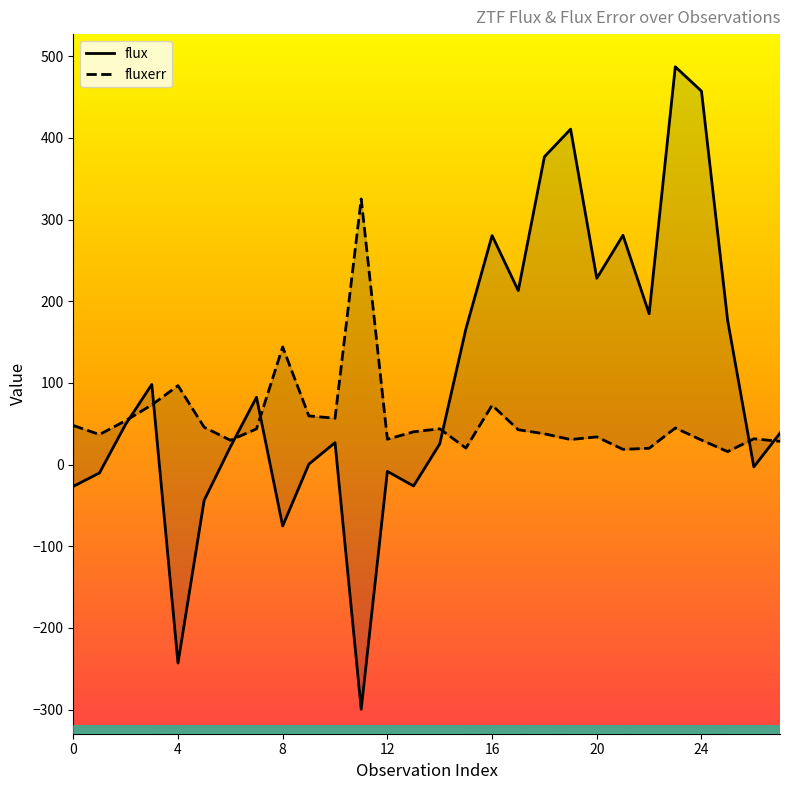

Which category has the highest value across all series?

23